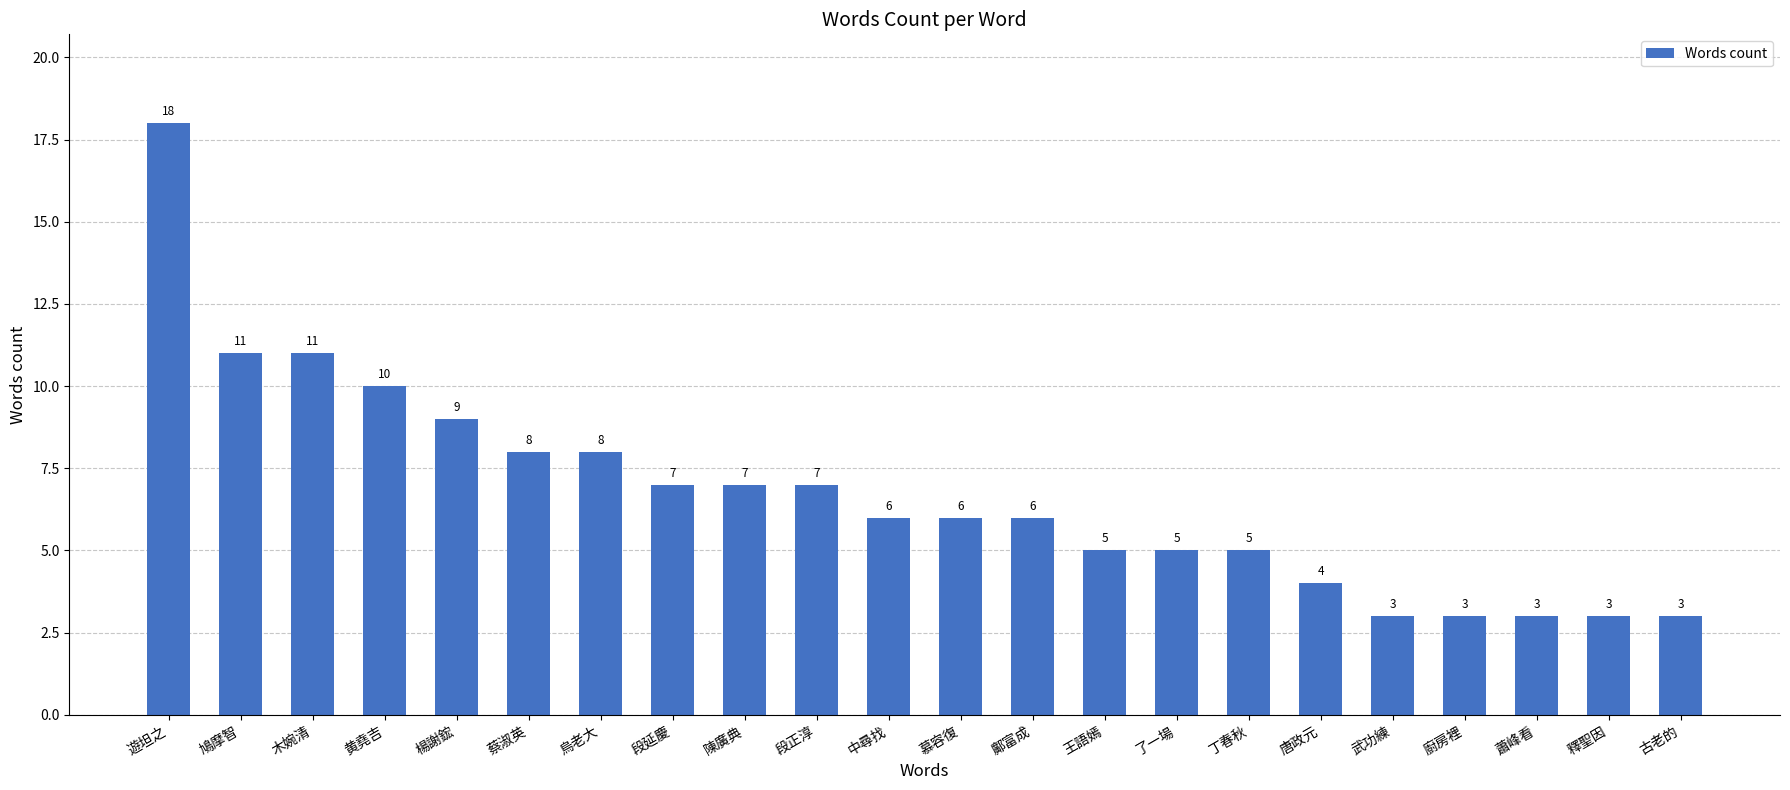

What is the sum of the values at 蔡淑英 and 中尋找?

14